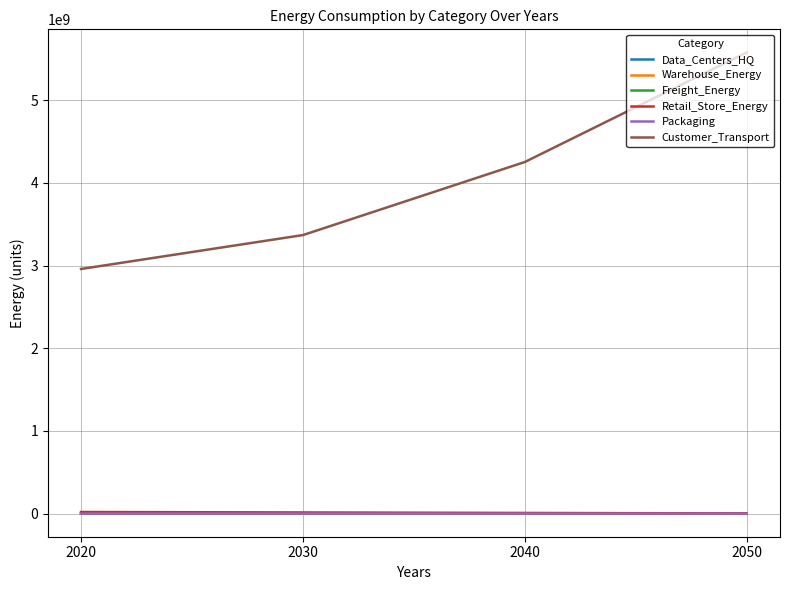

How many series are shown in this chart?

6